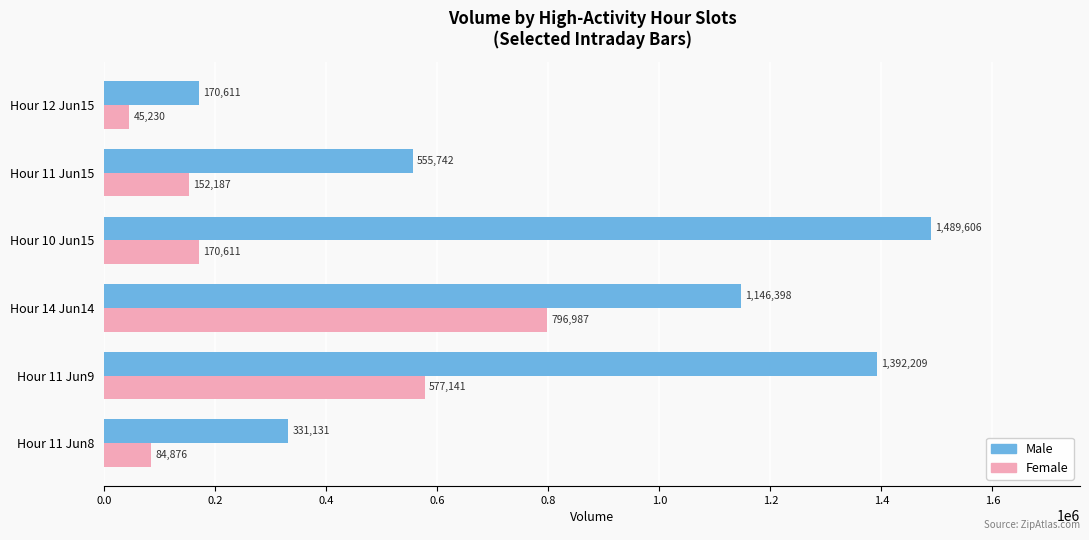

What is the average value of the Male series?

847616